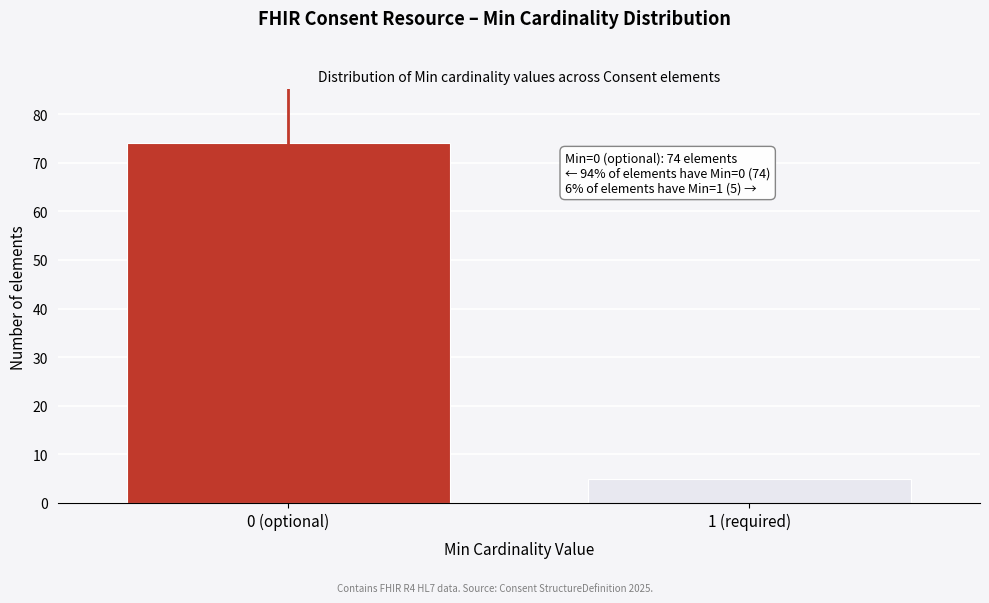

Reading left to right, transcribe all the data shown in this chart.

0 (optional)=74	1 (required)=5